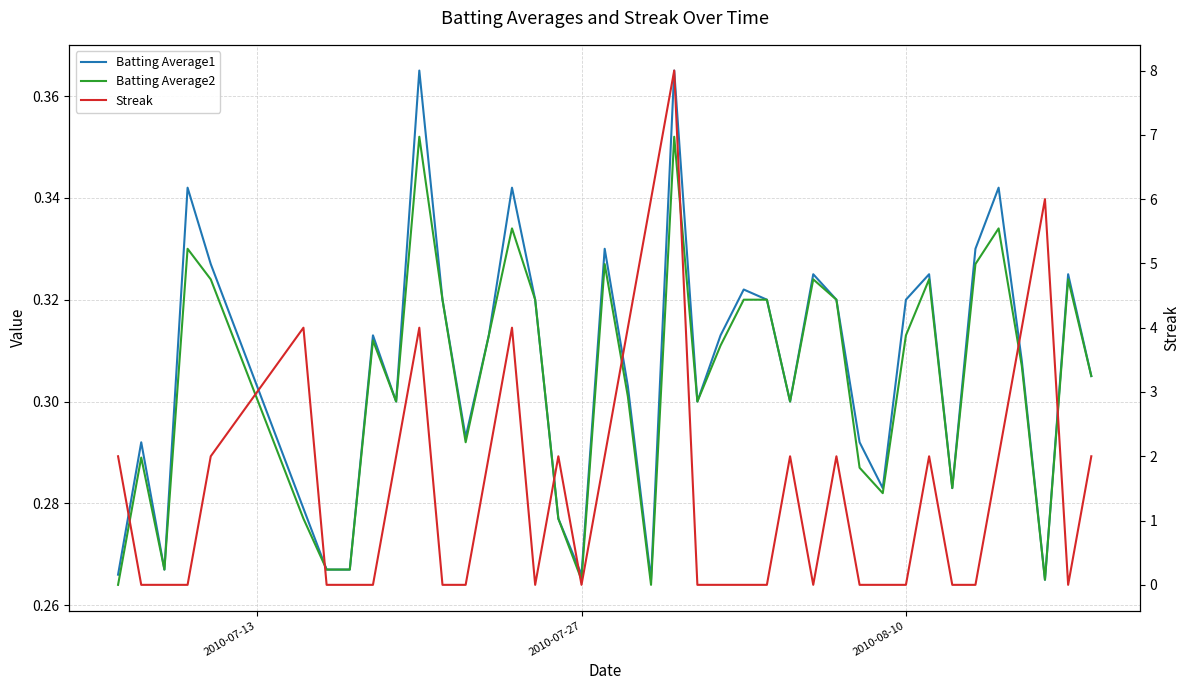

Which series has the largest total across all categories?

Streak